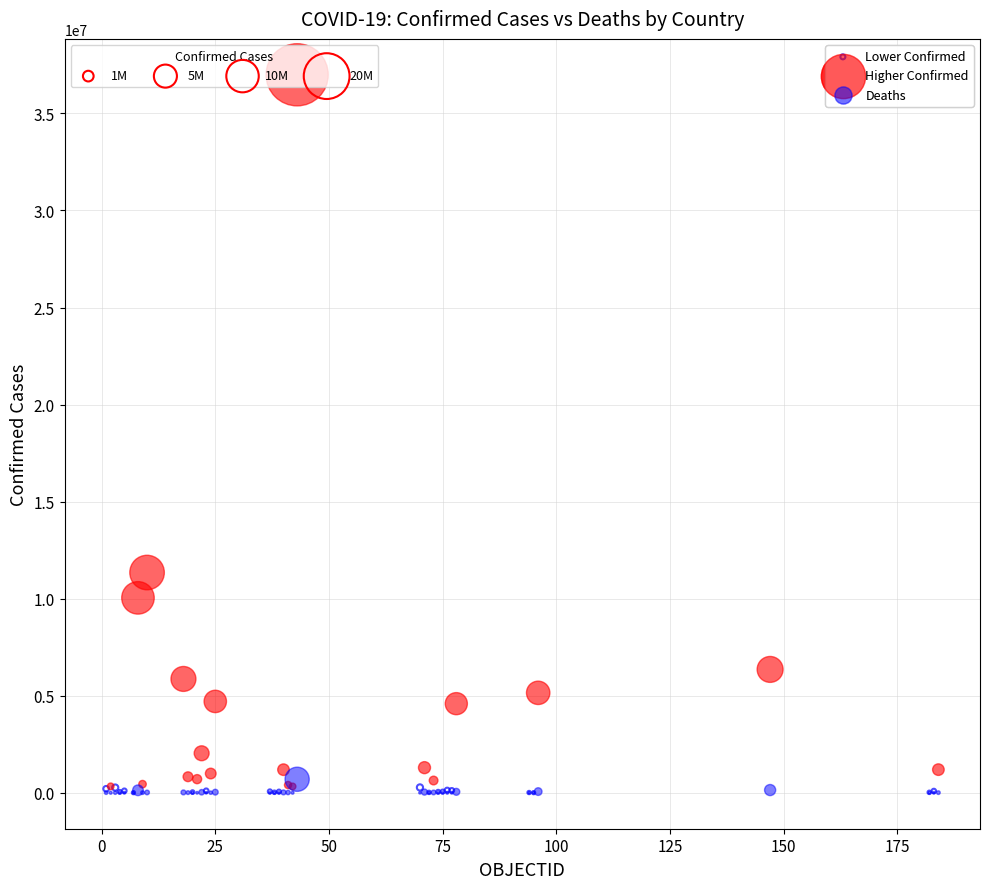

Which series has the largest Y range (max minus min)?

Higher Confirmed